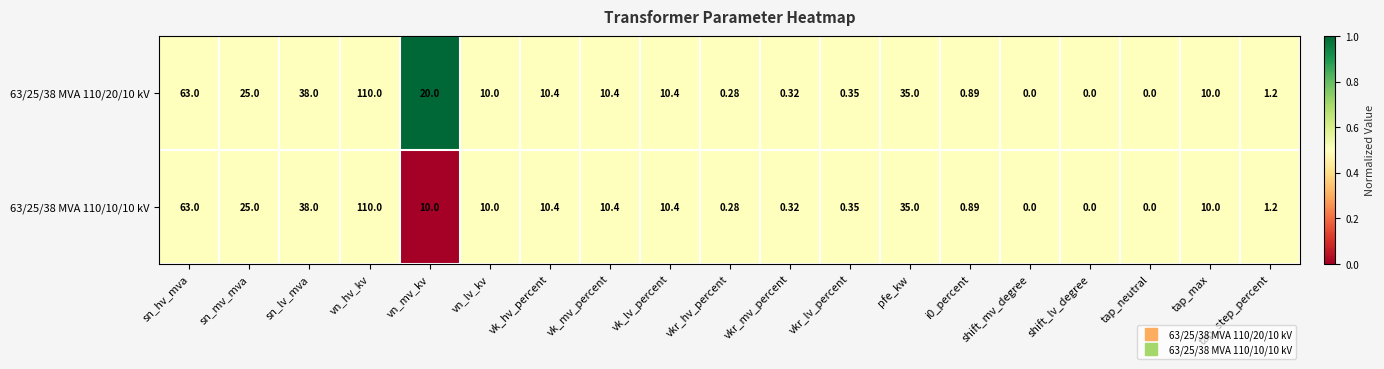

List the series in order of their overall mean, lowest first.

63/25/38 MVA 110/10/10 kV, 63/25/38 MVA 110/20/10 kV